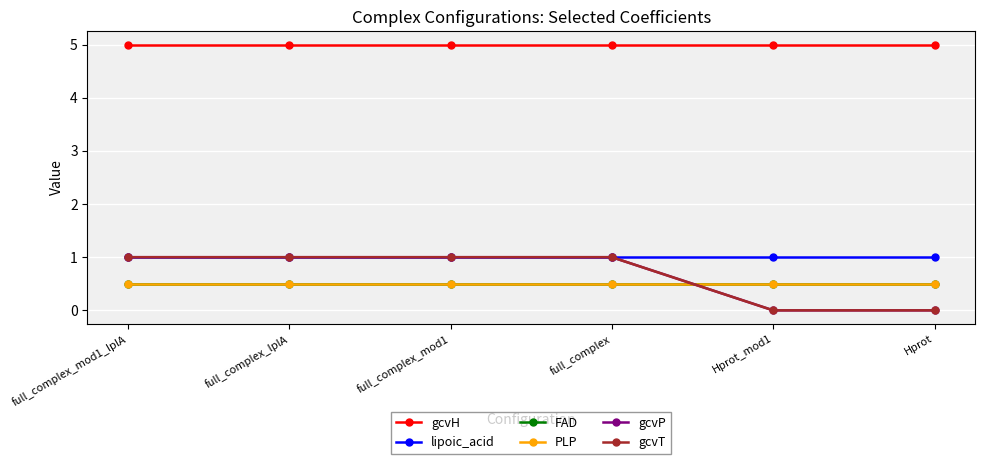

List the series in order of their peak value, highest first.

gcvH, lipoic_acid, gcvP, gcvT, FAD, PLP